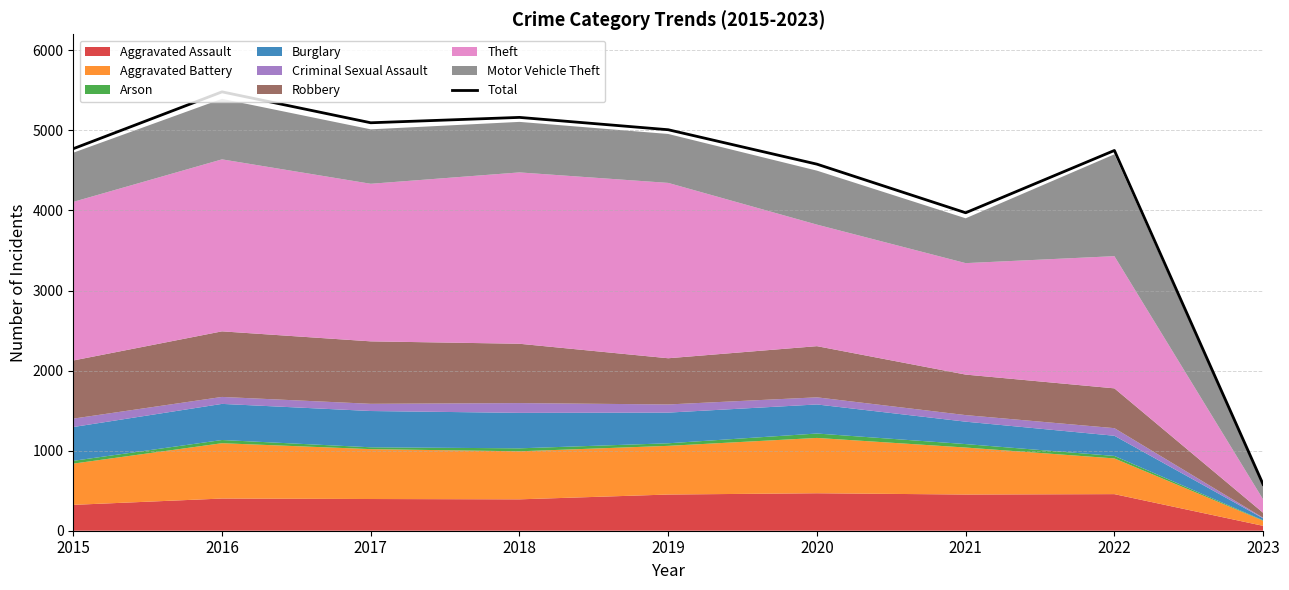

The chart shows a value of 4771 at 2015. True or false?

True